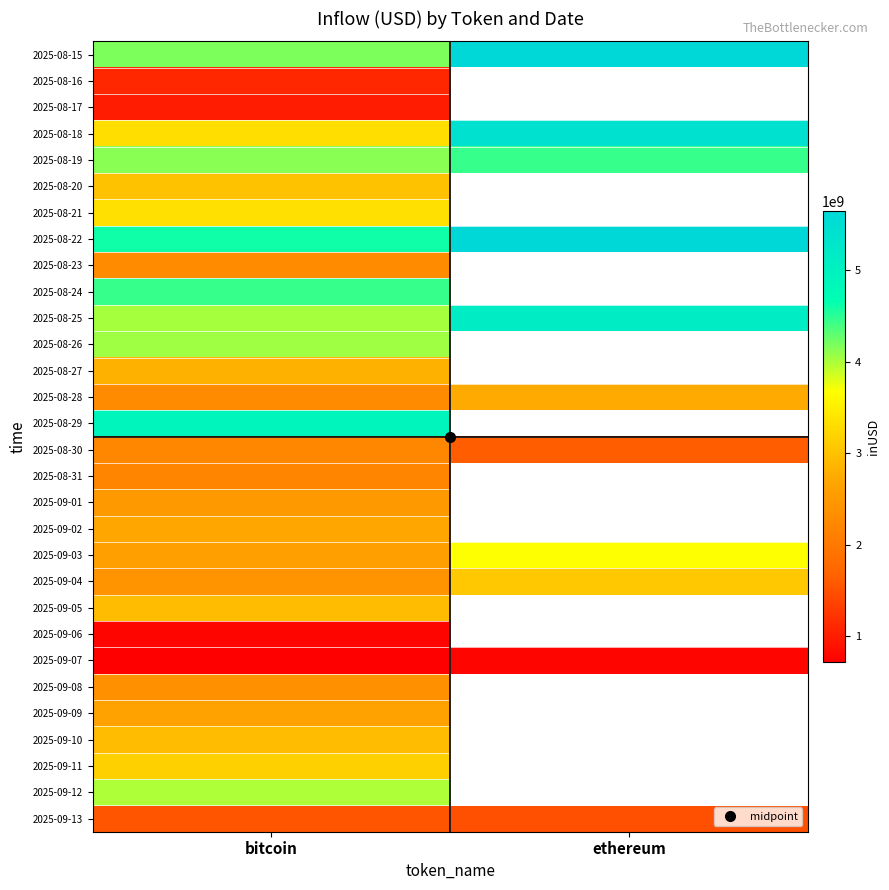

What is the minimum value for 2025-08-29?

4912000475.6